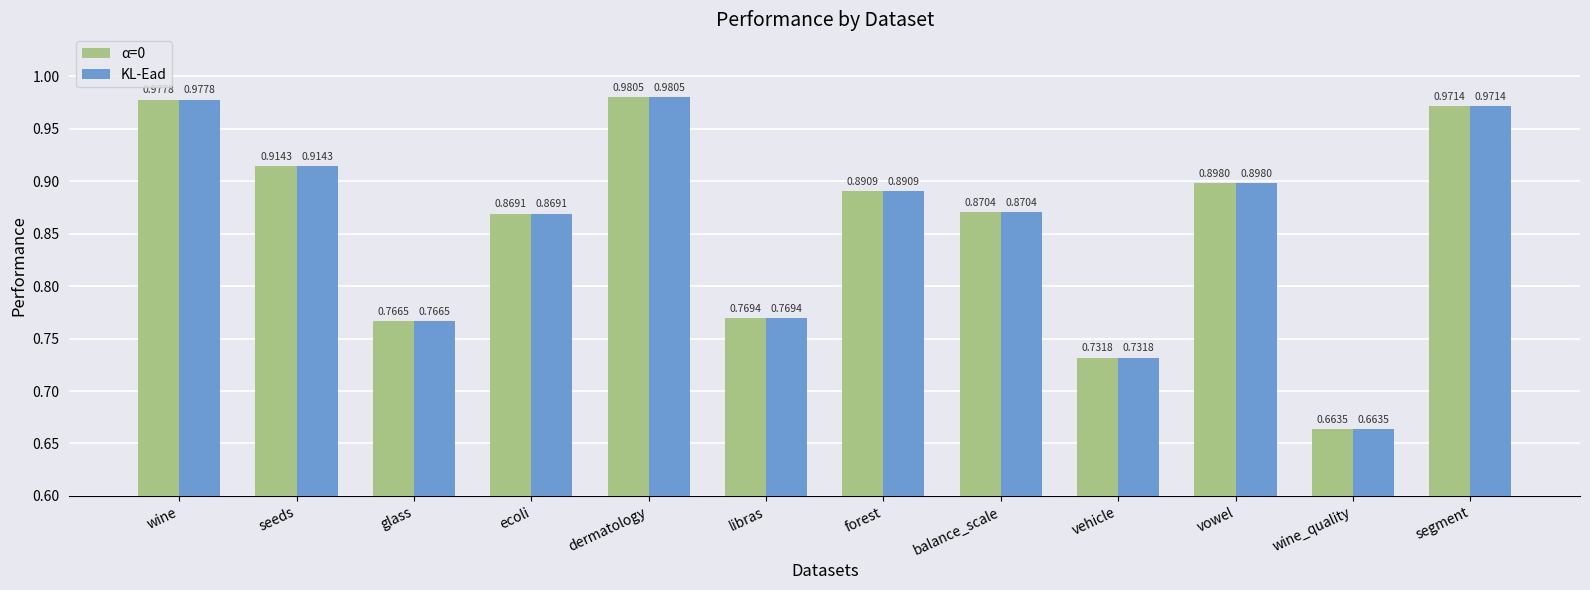

What is the difference between the KL-Ead values at wine and glass?

0.2